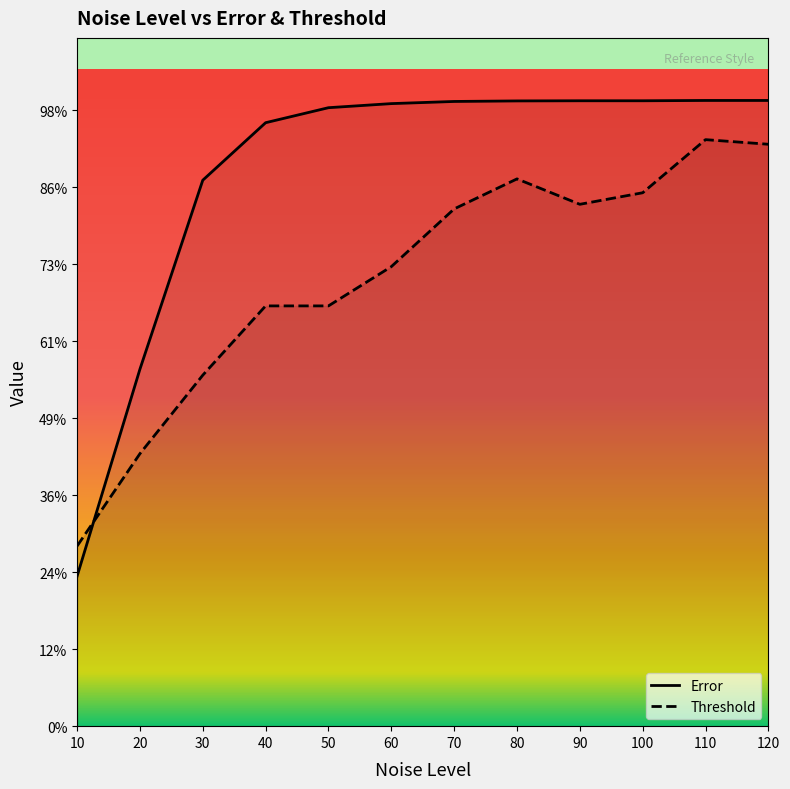

True or false: Error and Threshold intersect in this chart.

True